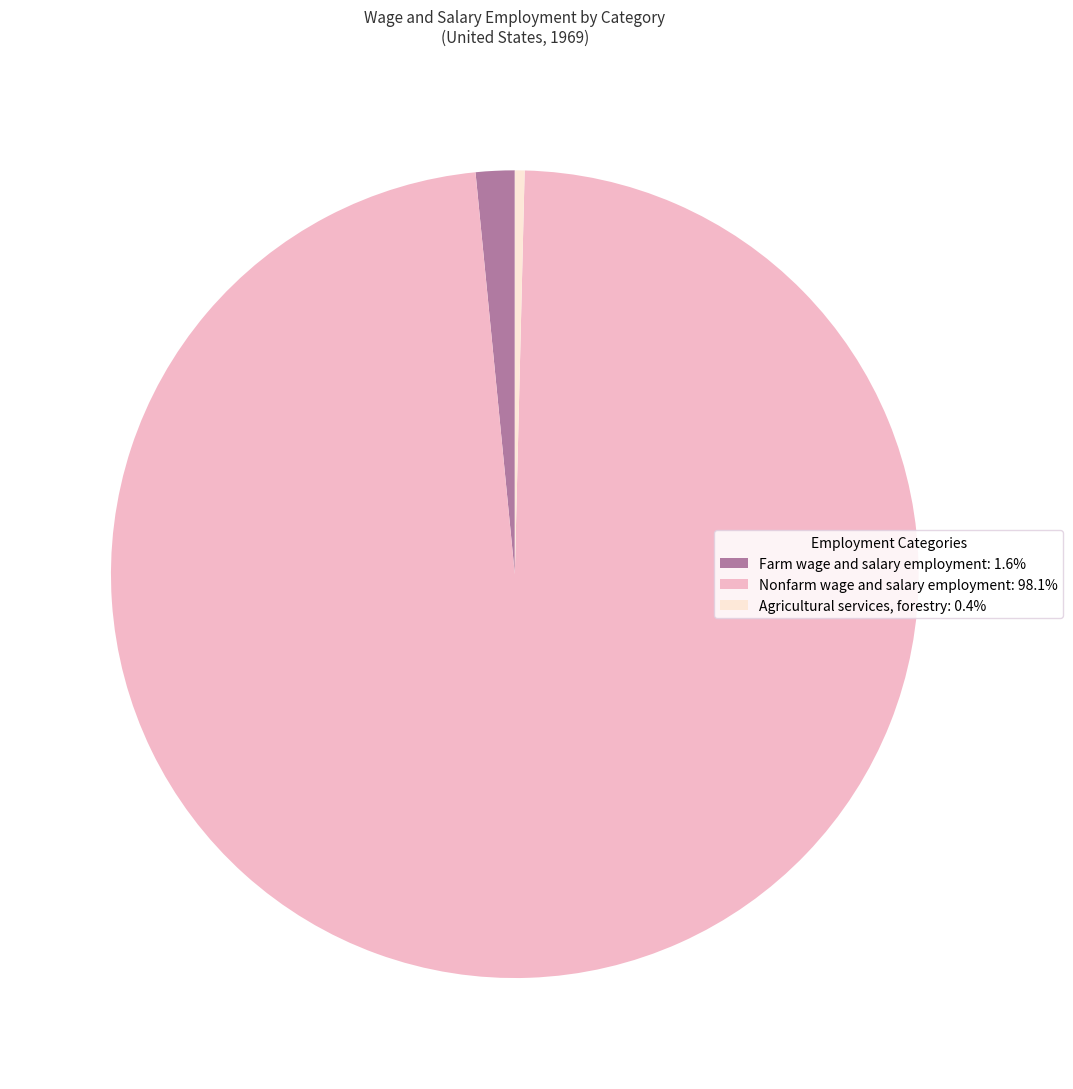

Is Nonfarm wage and salary employment: 98.1% the majority of the pie?

Yes